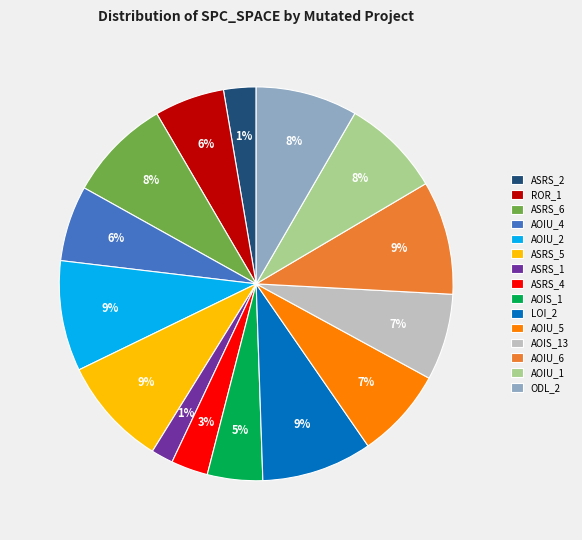

Does any single category account for the majority?

No